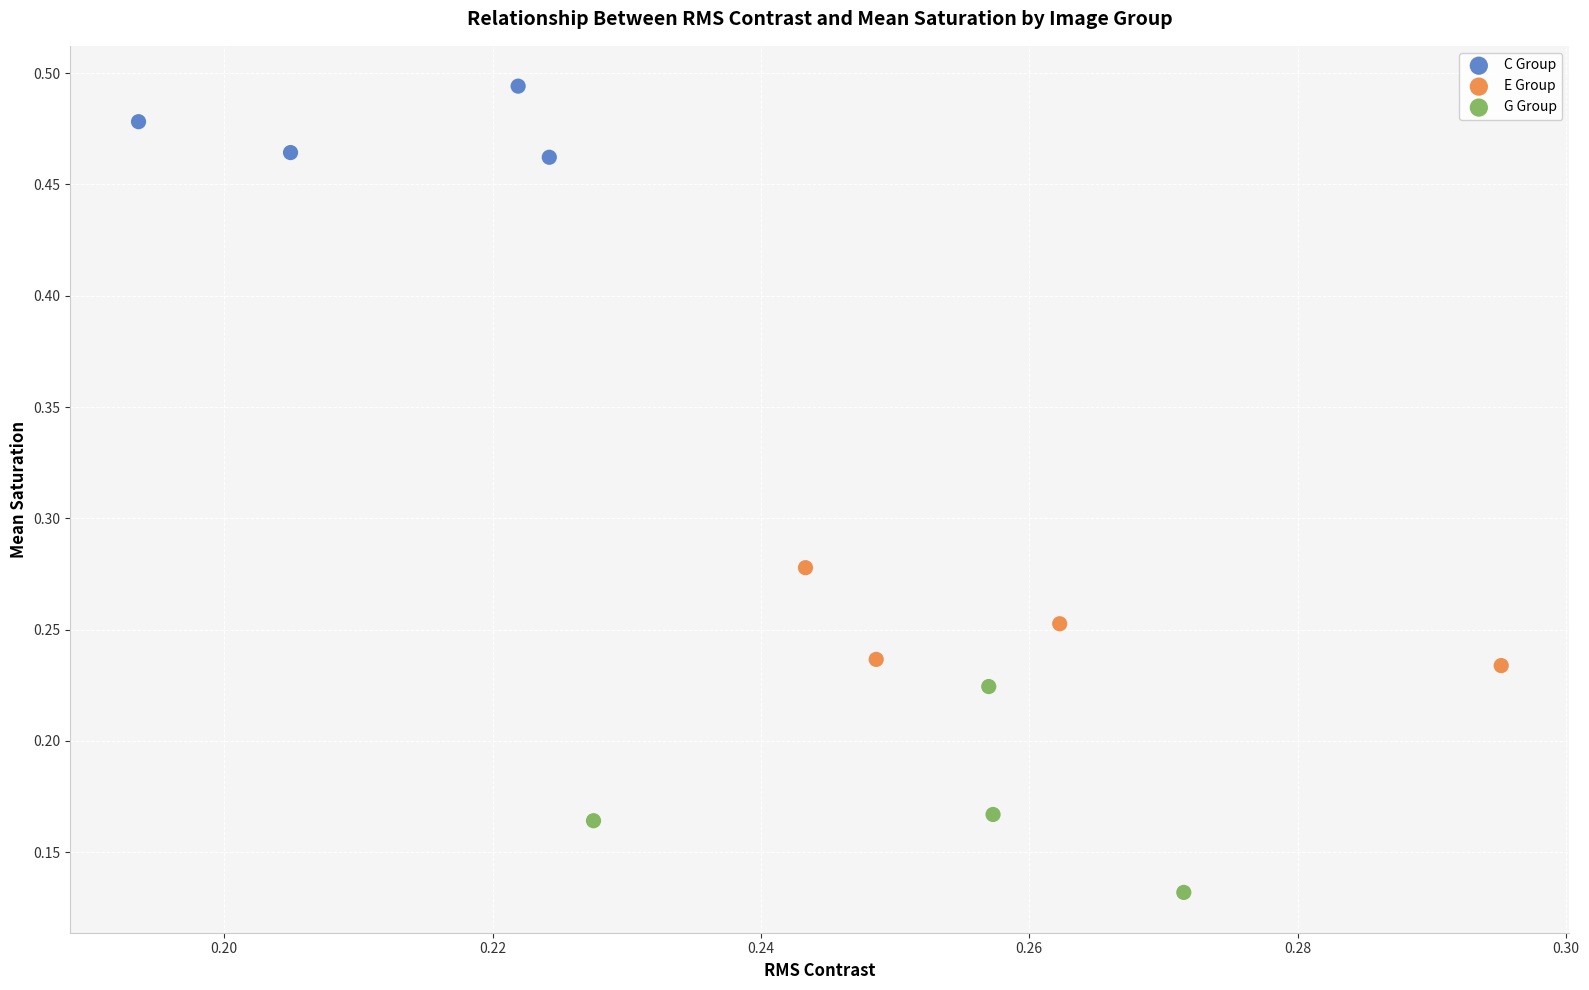

Which series has the widest spread of Y values?

G Group